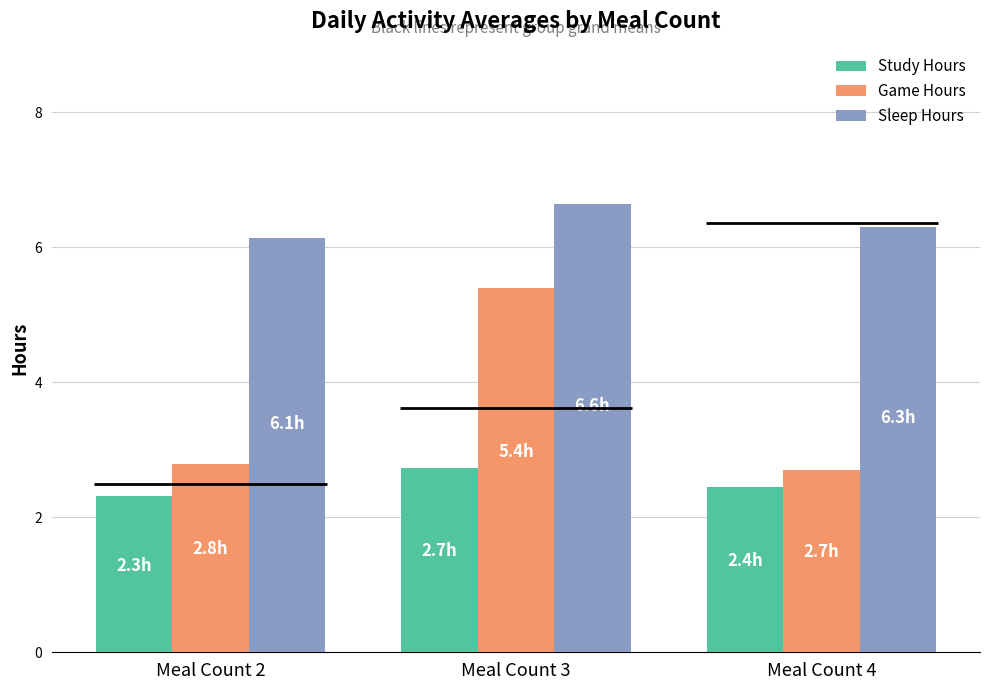

What is the sum of all Game Hours values?

10.9